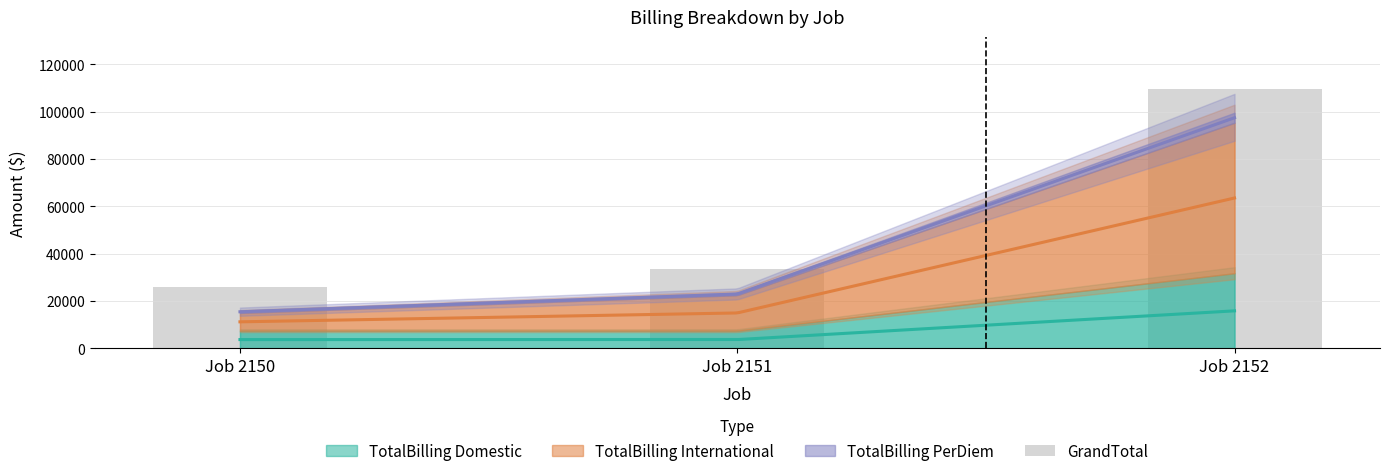

What is the difference between the values at Job 2152 and Job 2151?

76097.4